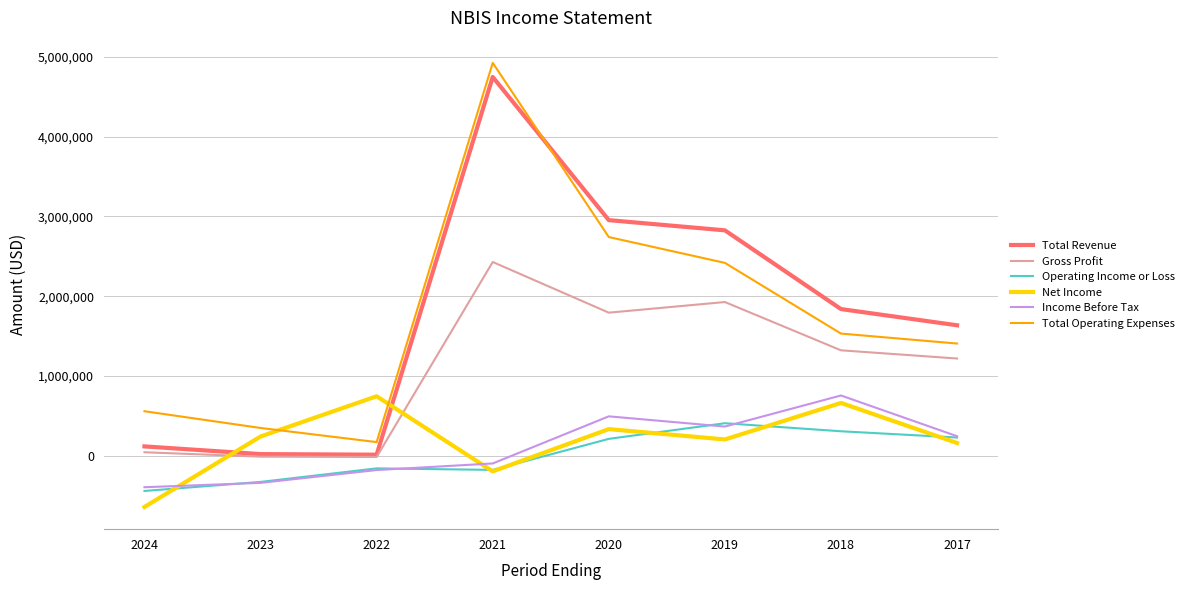

True or false: Gross Profit has a value of 1793200 at 2020.

True